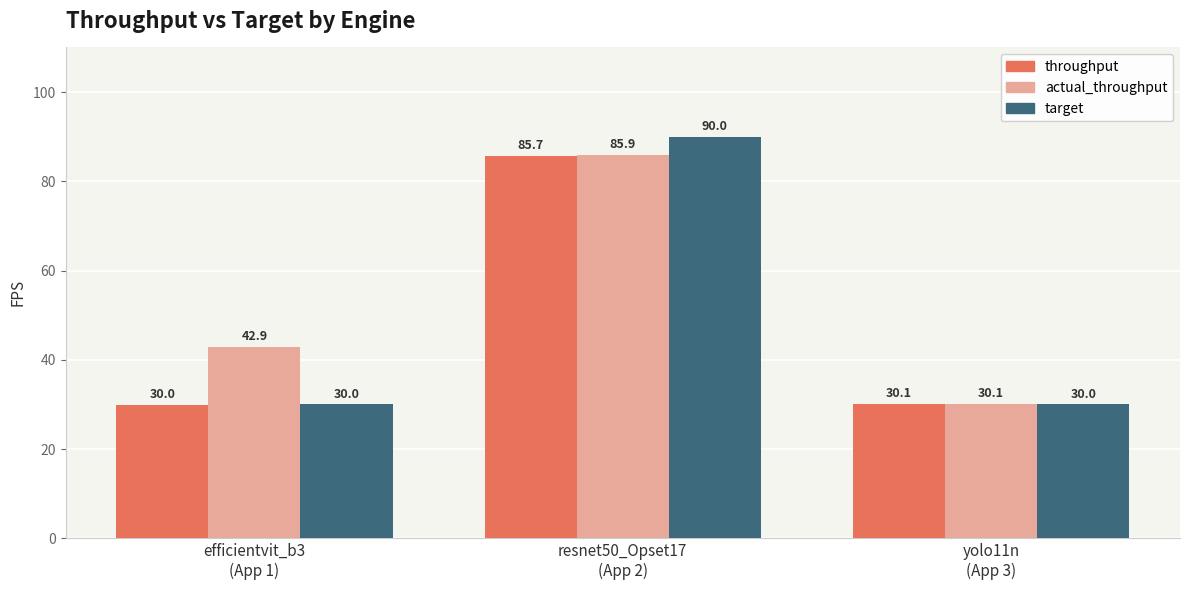

How many bars are there in each group?

3